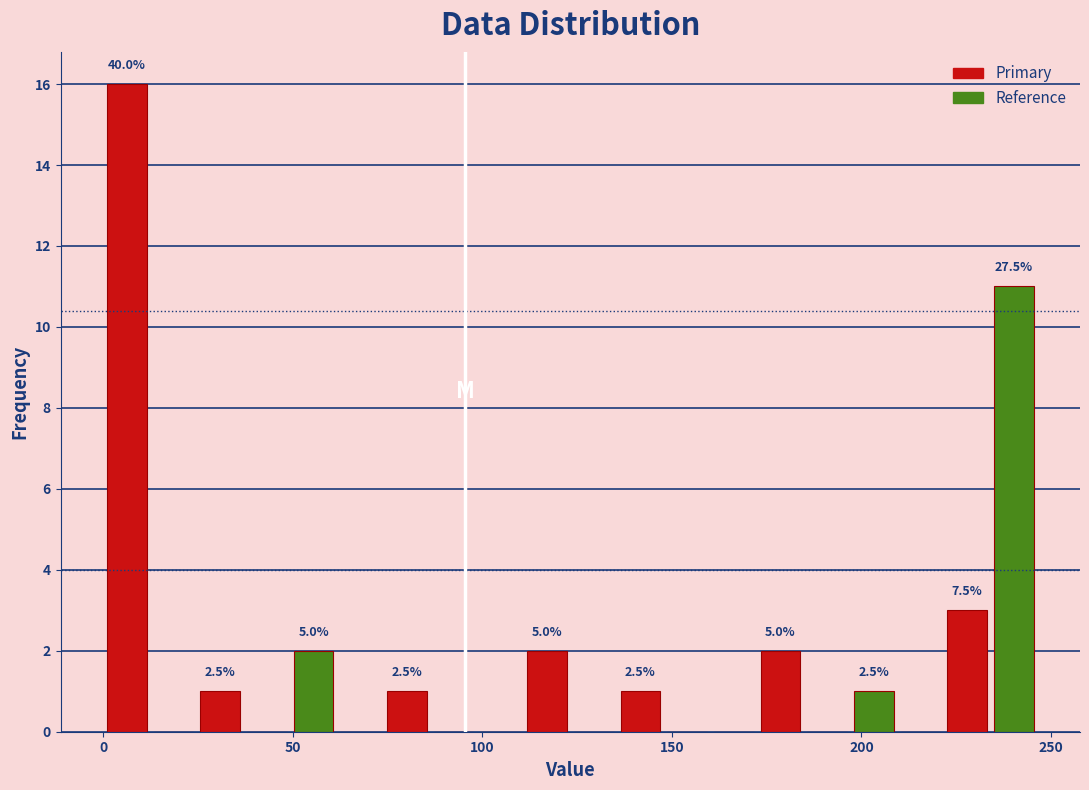

Around what value on the x-axis is the tallest bar? Give the approximate position of its centre, as read against the axis.

5